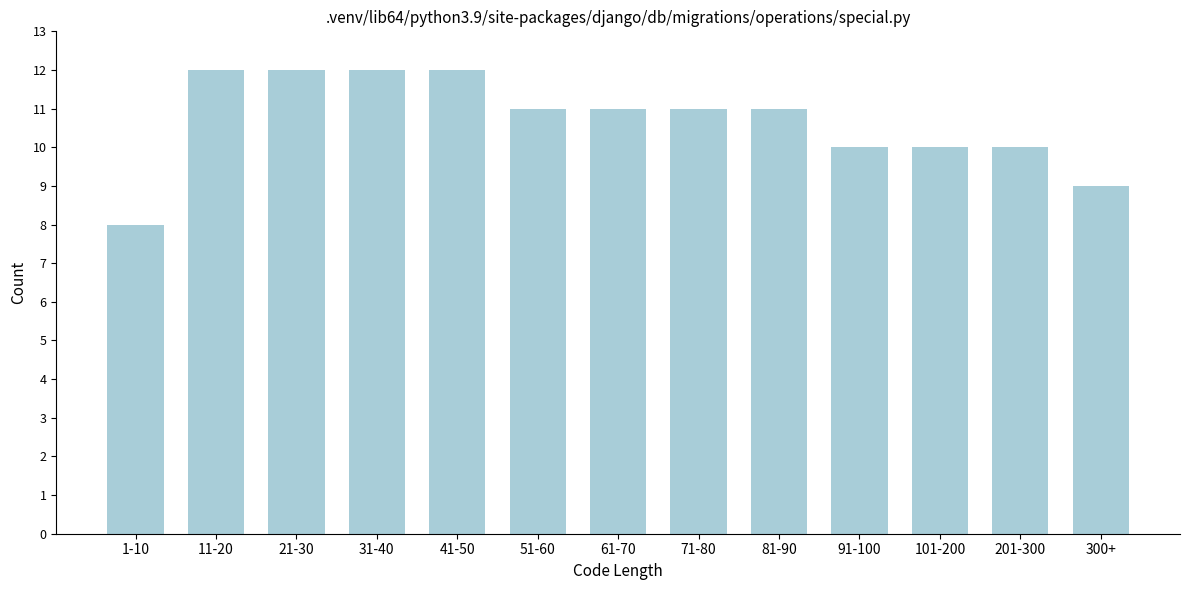

Reading left to right, what are all the values shown in this chart?

1-10=8	11-20=12	21-30=12	31-40=12	41-50=12	51-60=11	61-70=11	71-80=11	81-90=11	91-100=10	101-200=10	201-300=10	300+=9